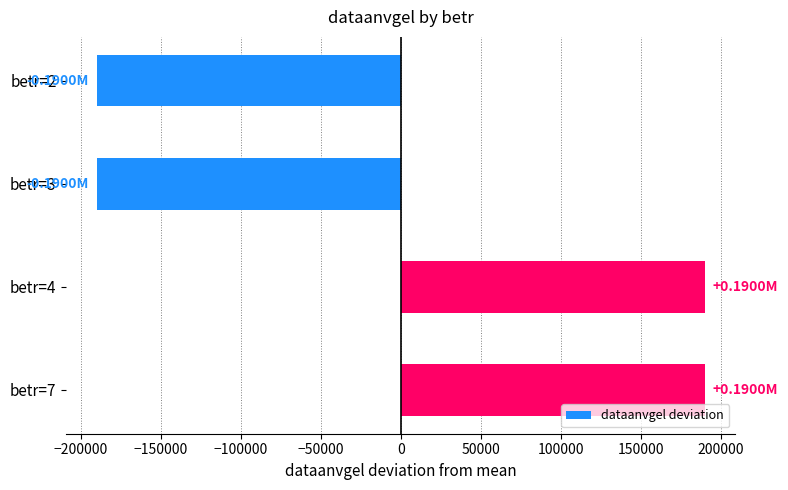

What is the difference between the maximum and second lowest values?

380091.0